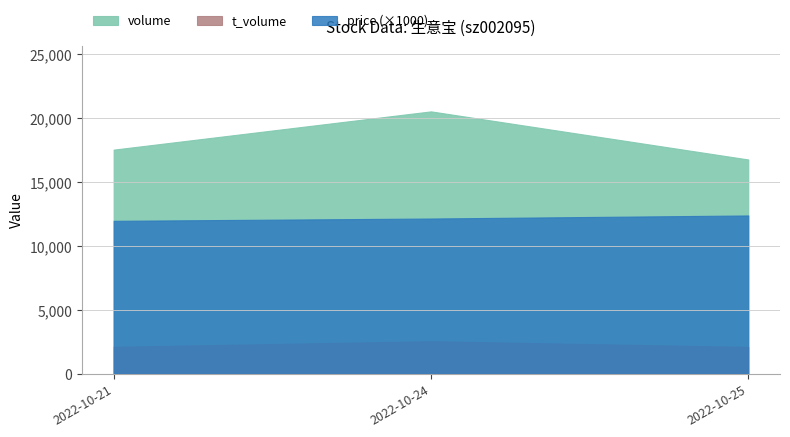

The t_volume series shows 2092.0 at 2022-10-25. True or false?

True